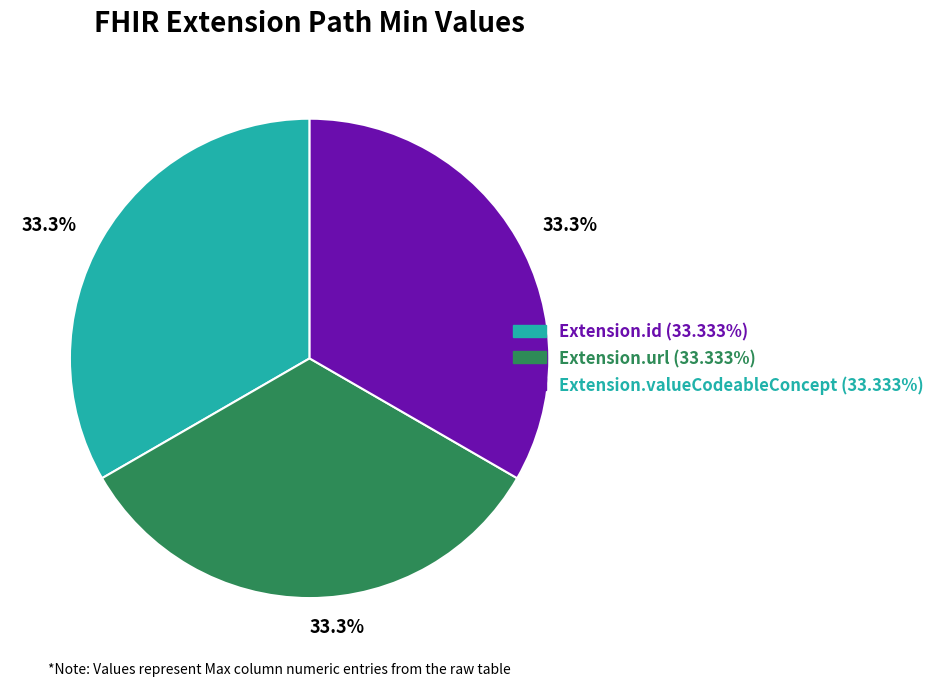

Is there a majority slice in this chart?

No